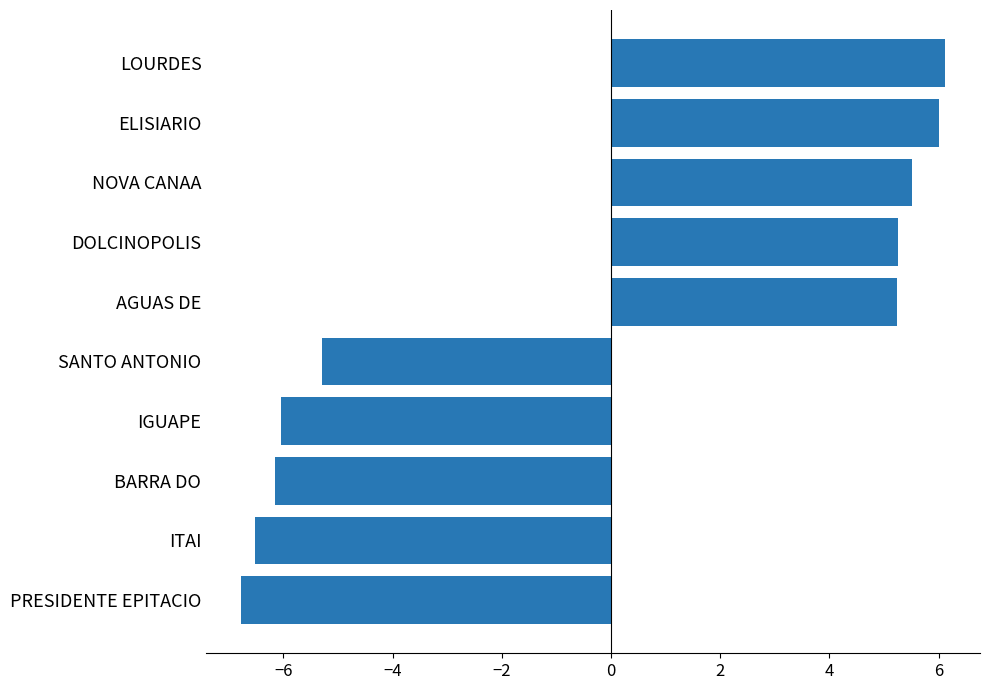

The value at AGUAS DE is 7.8. True or false?

False